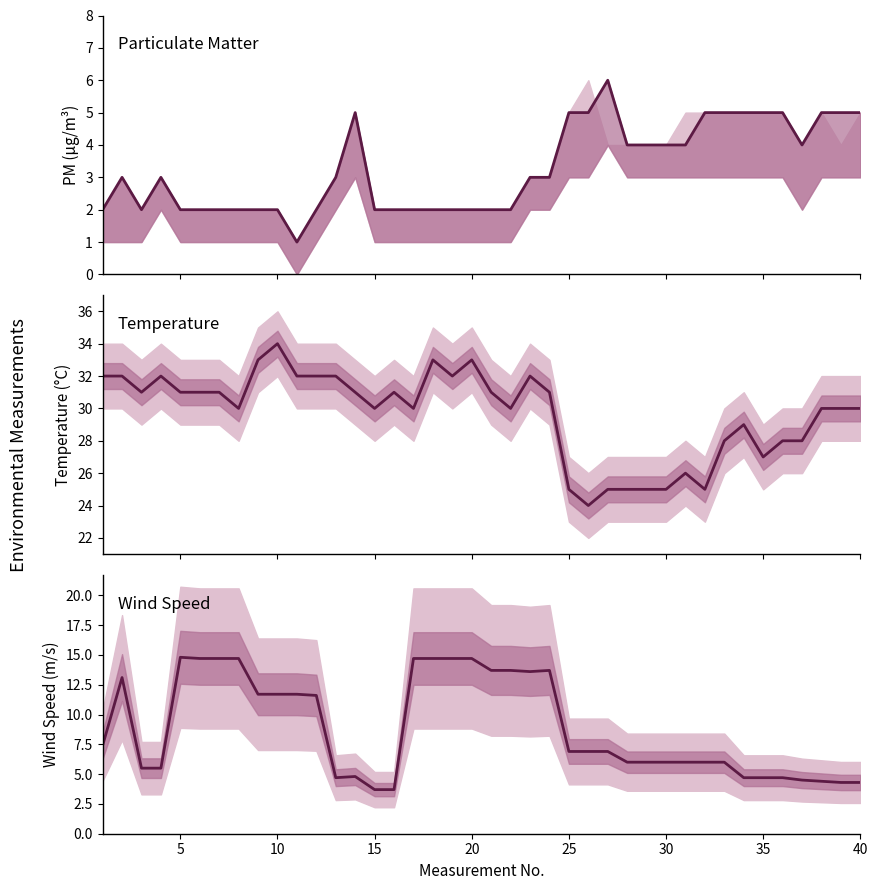

What is the sum of all PM2.5 values?

131.0